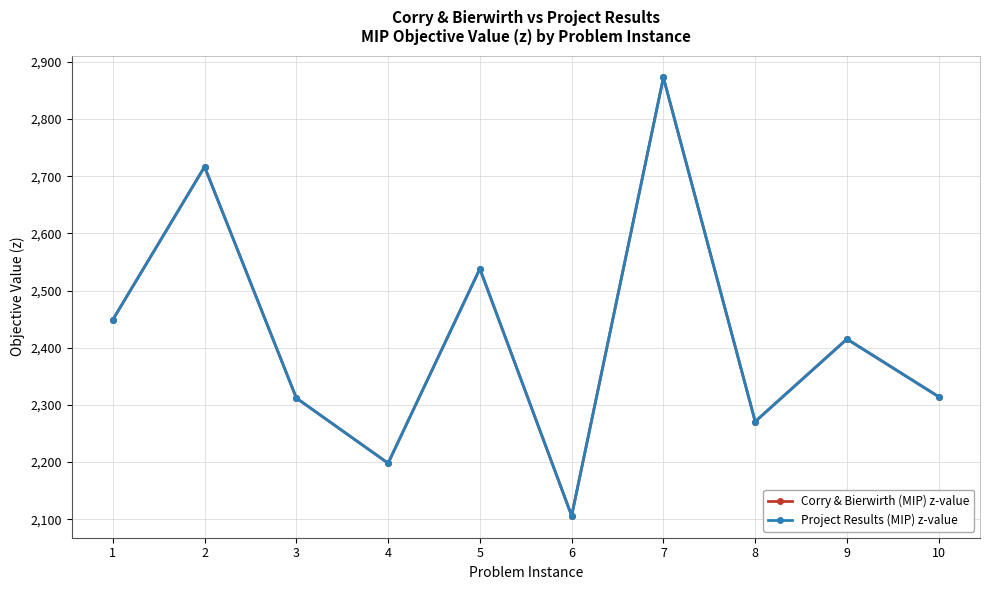

At which label does Corry & Bierwirth (MIP) z-value reach its minimum?

6